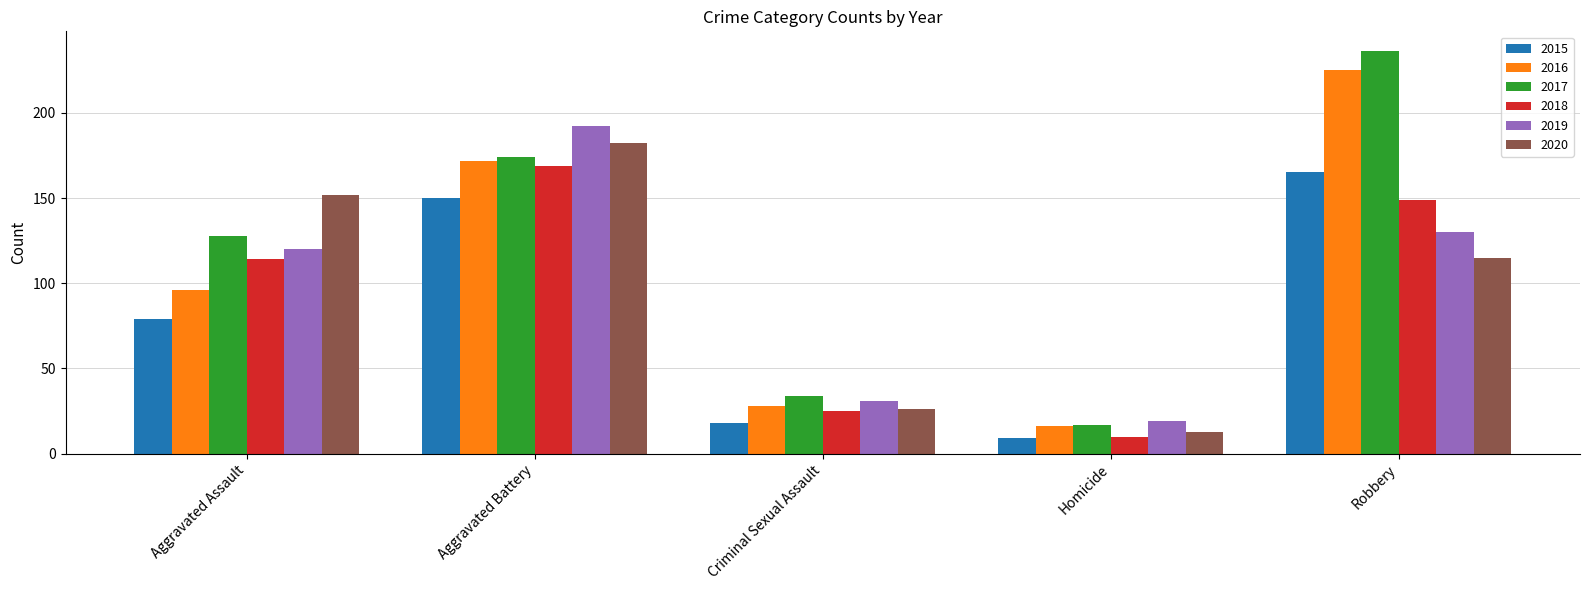

Which series has the largest range (max minus min)?

2017